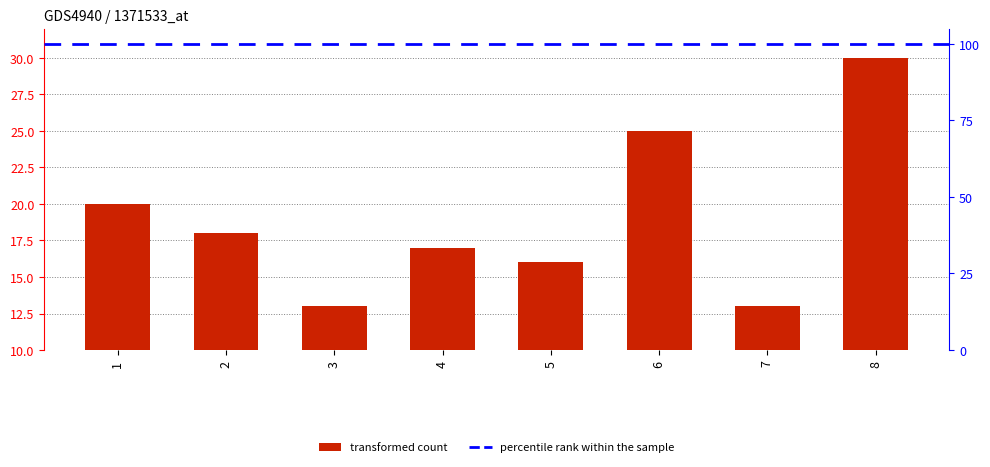

Where is the data nearest to the value 21?

1